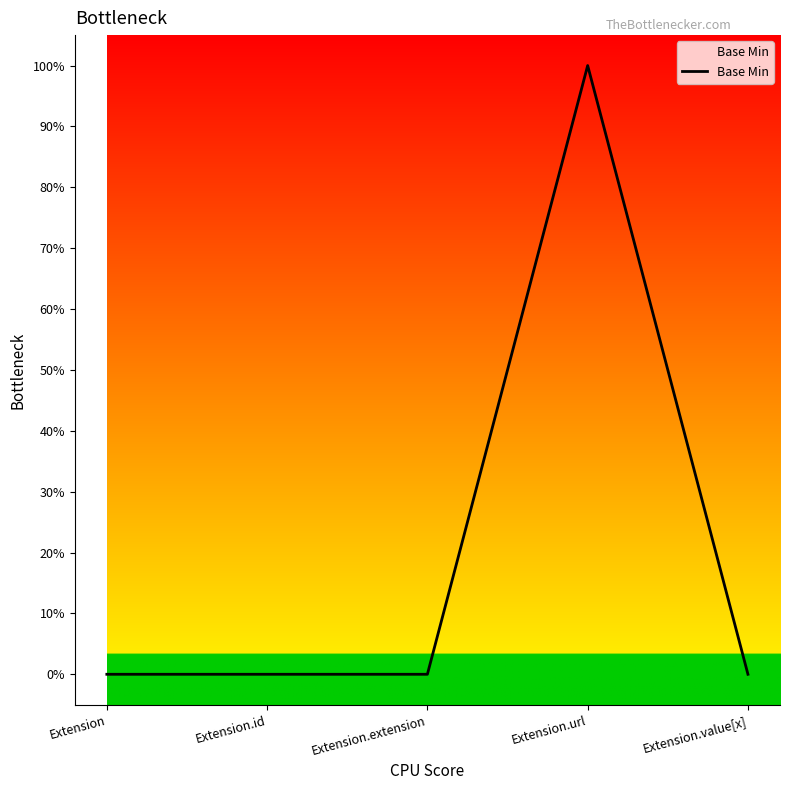

Does the chart have visible grid lines?

No